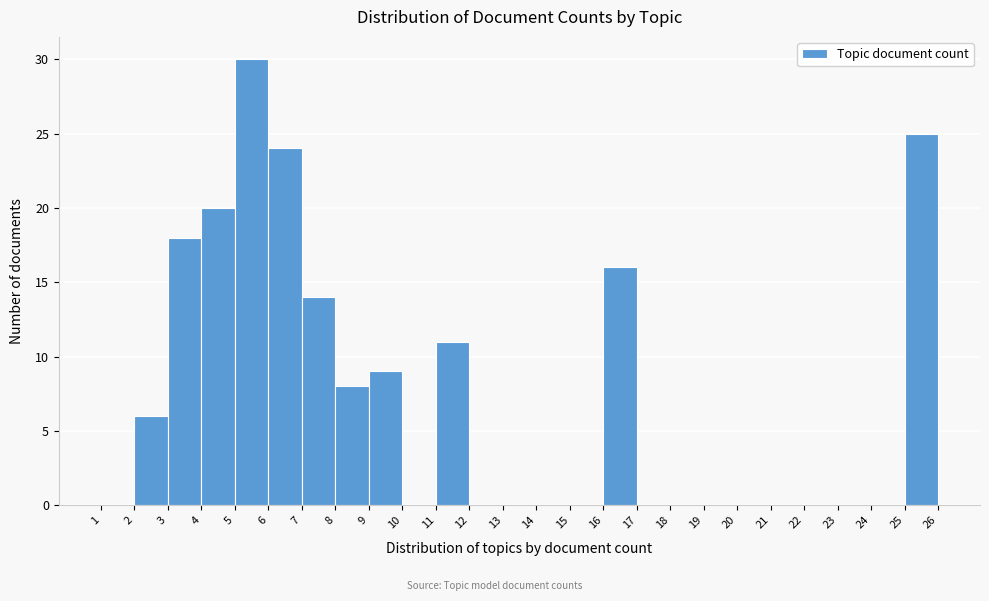

Reading left to right, list every bar in this chart as the range it spans on the x-axis followed by its height. The values are not printed on the chart, so give them approximately, as read against the axis.

1 to 2: 0
2 to 3: 6
3 to 4: 18
4 to 5: 20
5 to 6: 30
6 to 7: 24
7 to 8: 14
8 to 9: 8
9 to 10: 9
10 to 11: 0
11 to 12: 11
12 to 13: 0
13 to 14: 0
14 to 15: 0
15 to 16: 0
16 to 17: 16
17 to 18: 0
18 to 19: 0
19 to 20: 0
20 to 21: 0
21 to 22: 0
22 to 23: 0
23 to 24: 0
24 to 25: 0
25 to 26: 25